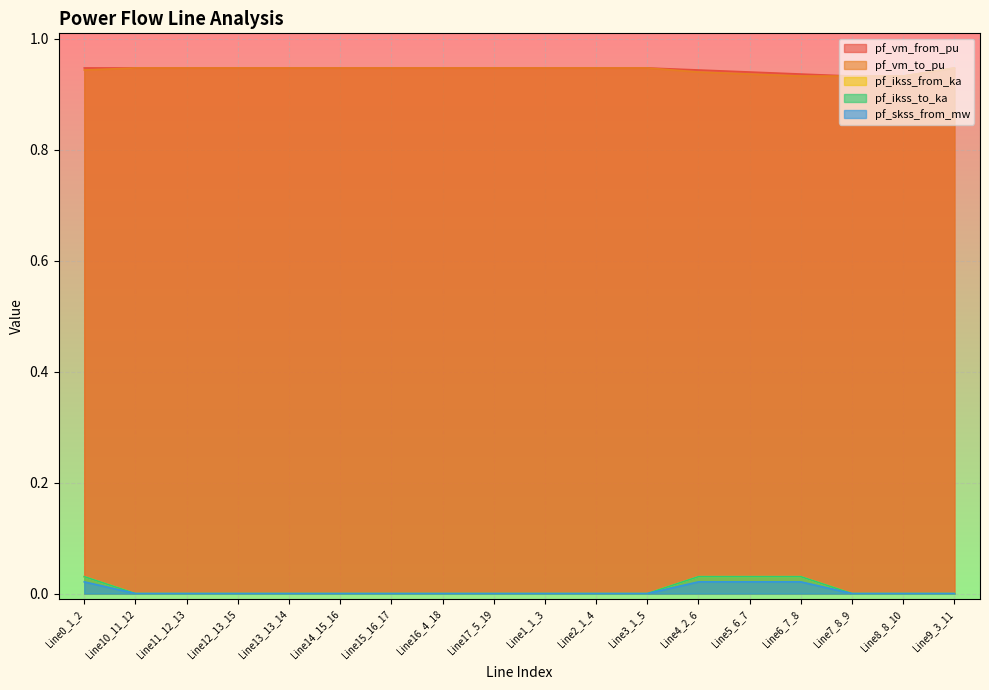

True or false: pf_skss_from_mw and pf_ikss_to_ka intersect in this chart.

False